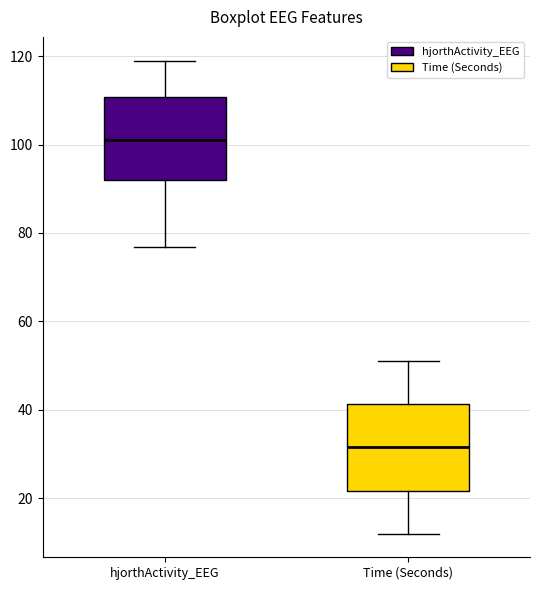

Reading left to right, transcribe this box plot: for each box, give where its median line is, the range the box spans, and where its two whiskers end, as read against the y-axis. The values are not printed on the chart, so give them approximately, as read against the axis.

hjorthActivity_EEG: median 100, box 92 to 110, whiskers 76 to 118
Time (Seconds): median 32, box 22 to 42, whiskers 12 to 52